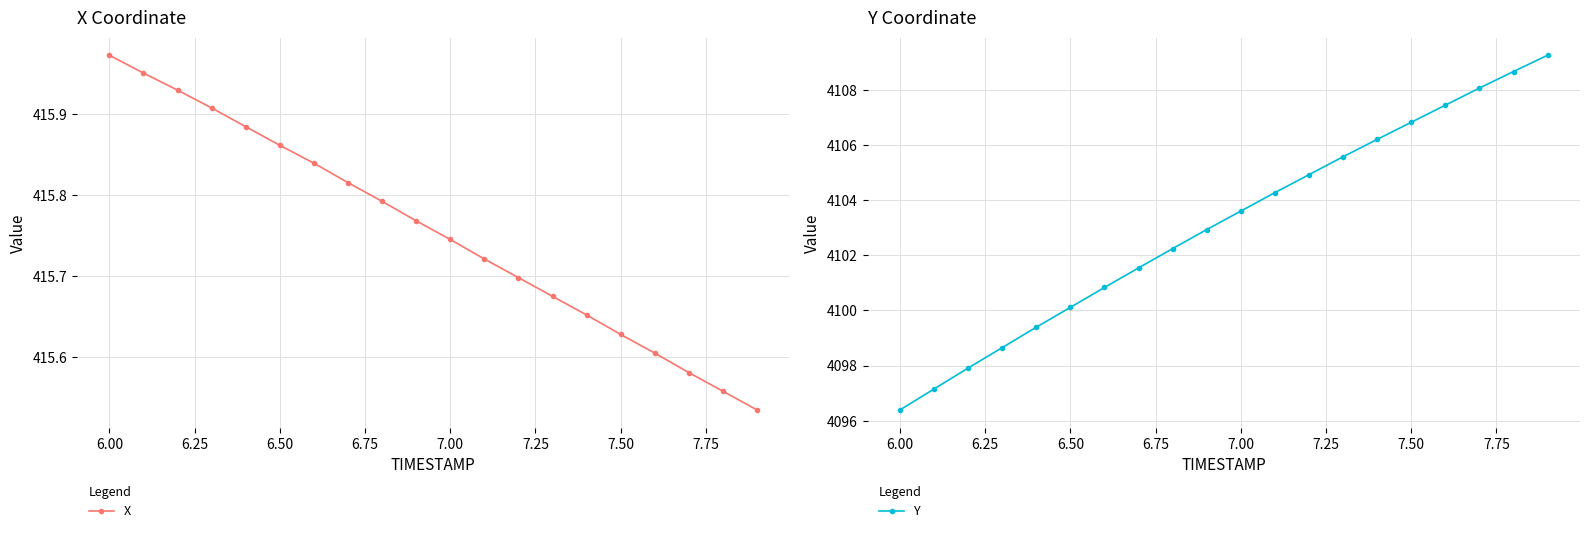

What is the average value of the X series?

415.8